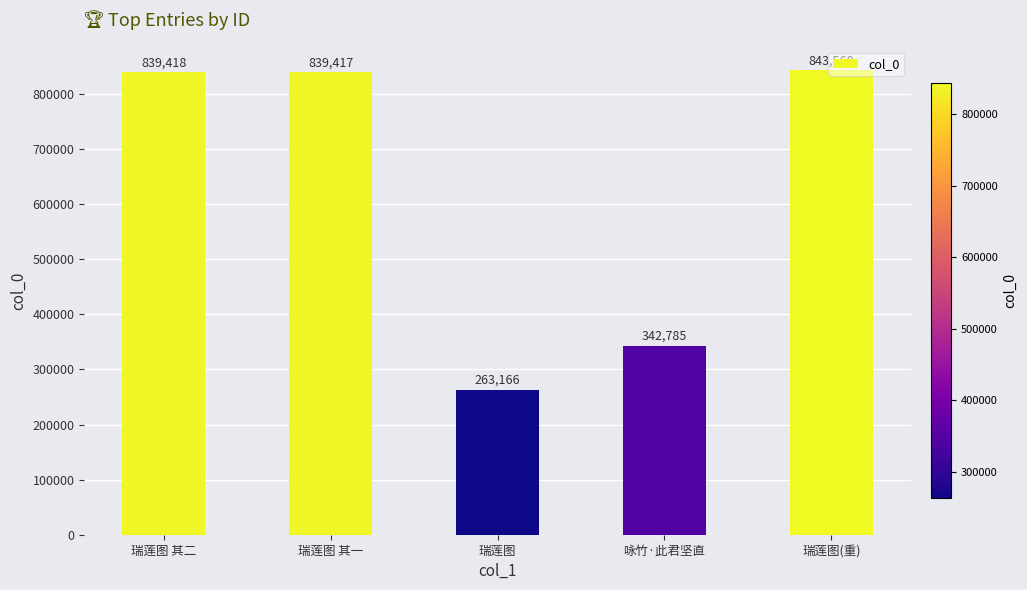

Does the chart contain stacked bars?

No